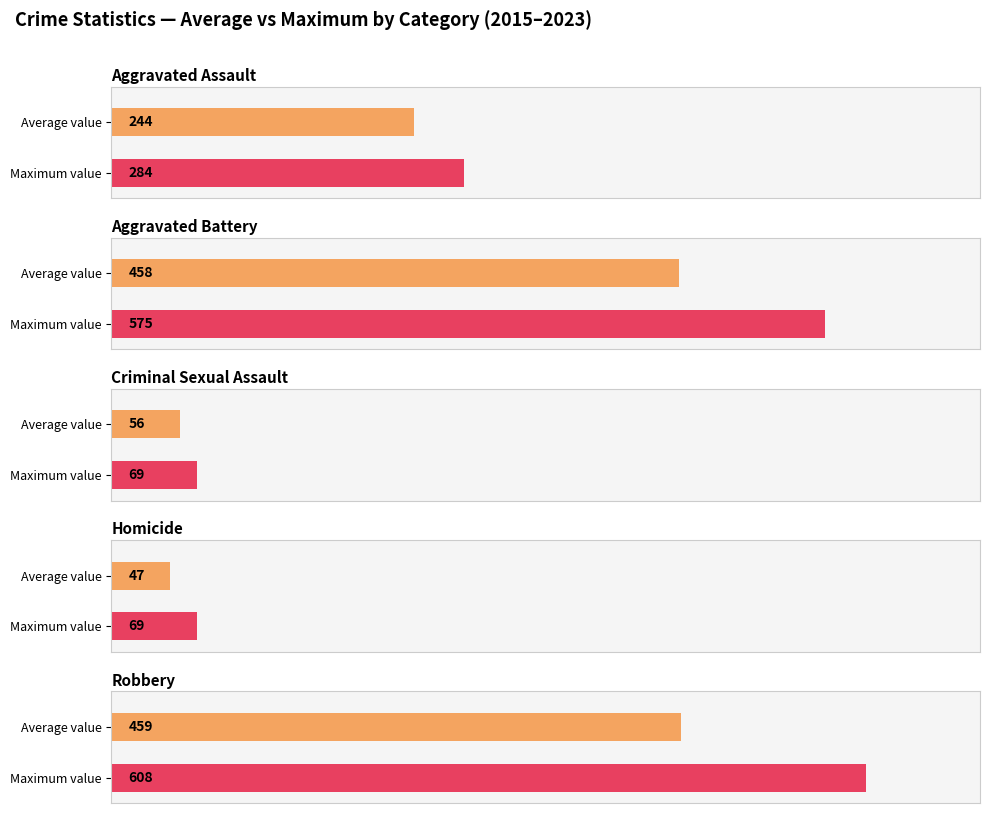

Does the chart contain stacked bars?

No